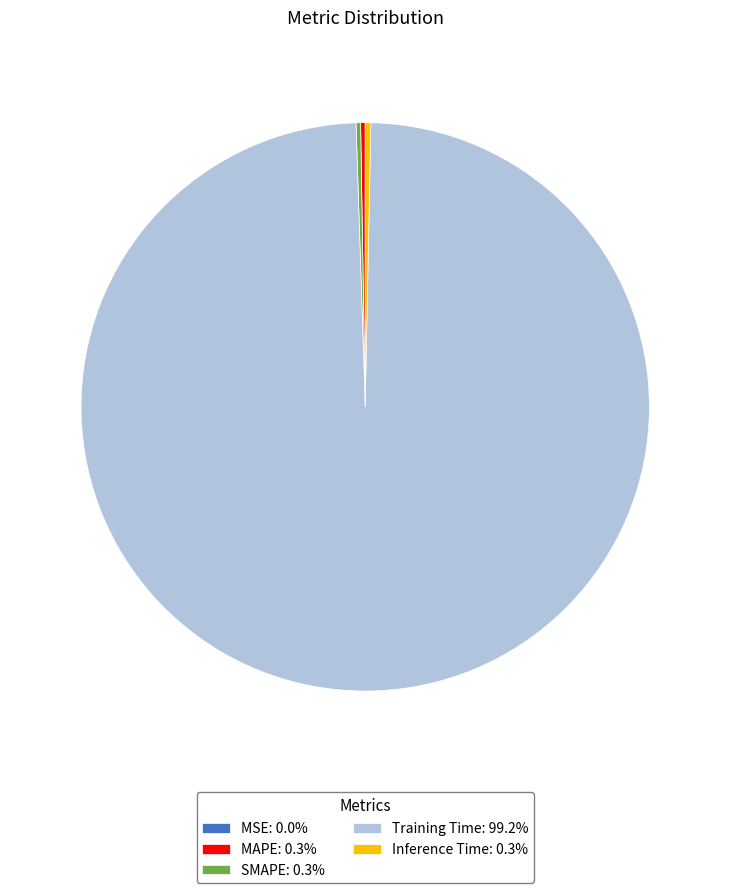

Is there any slice that represents more than half of the pie?

Yes